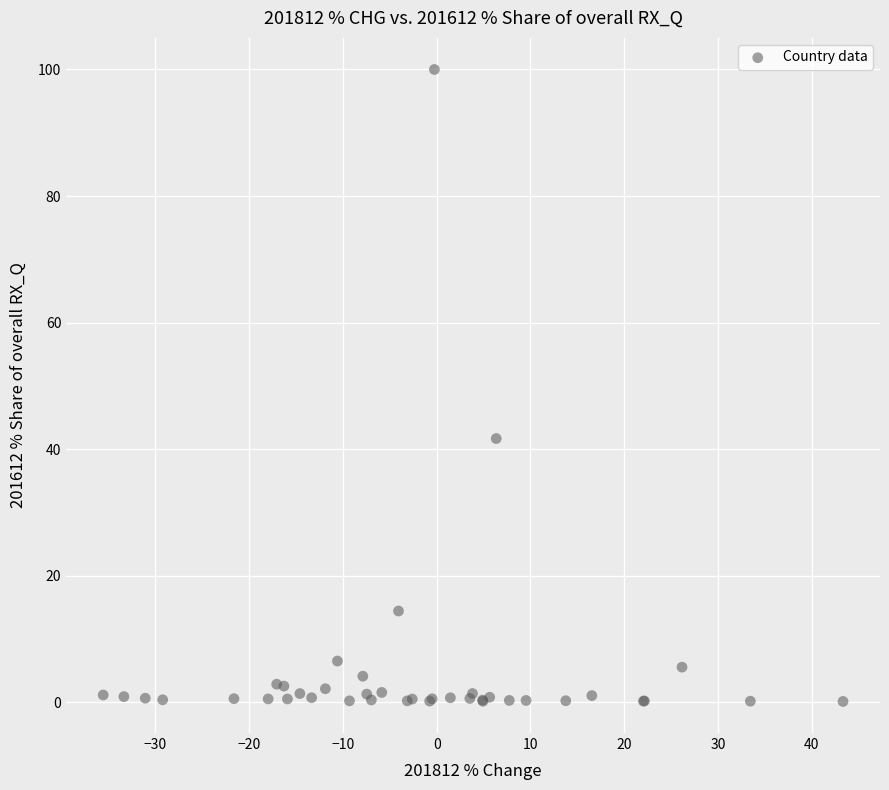

What Y value in the scatter plot is closest to 50?

41.7